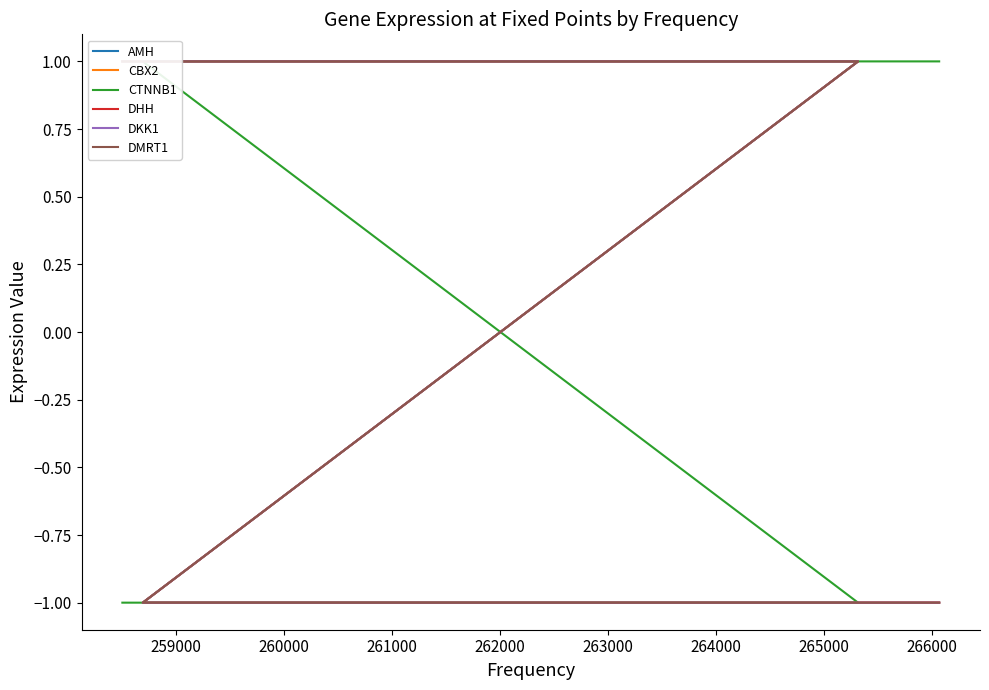

Is this an area chart (filled region under the line)?

No